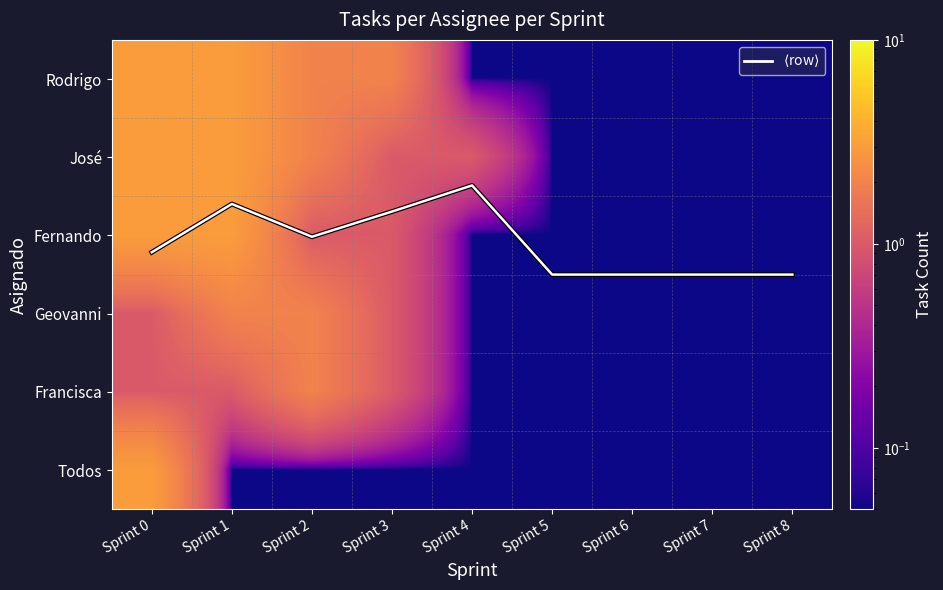

The value of José at Sprint 1 is 0.8. True or false?

False